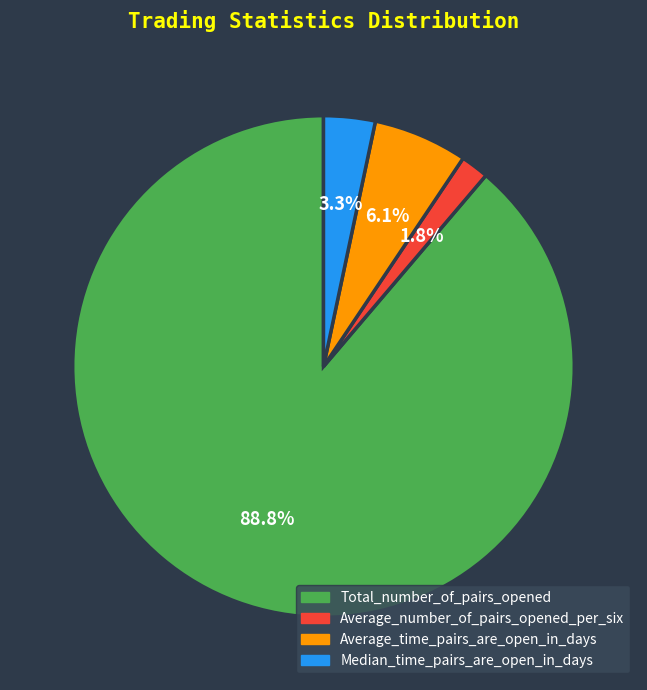

Which slice is the smallest?

Average_number_of_pairs_opened_per_six